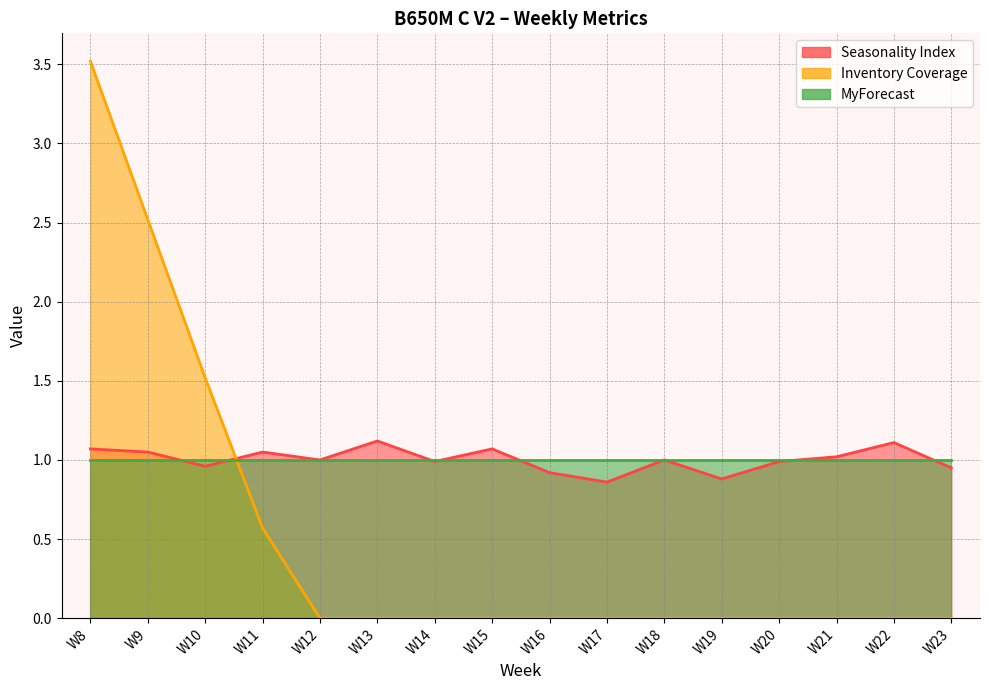

Which series has the widest spread of values?

Inventory Coverage